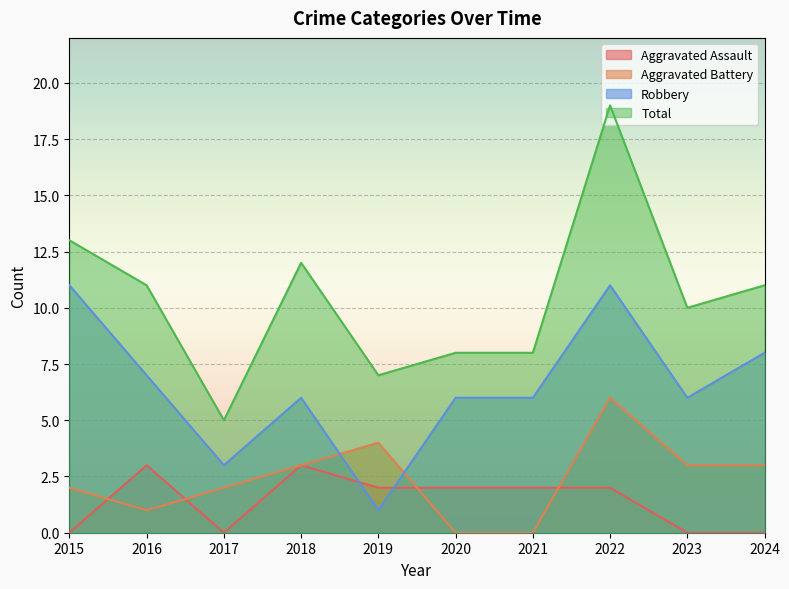

What are all the series names shown in the legend?

Aggravated Assault, Aggravated Battery, Robbery, Total